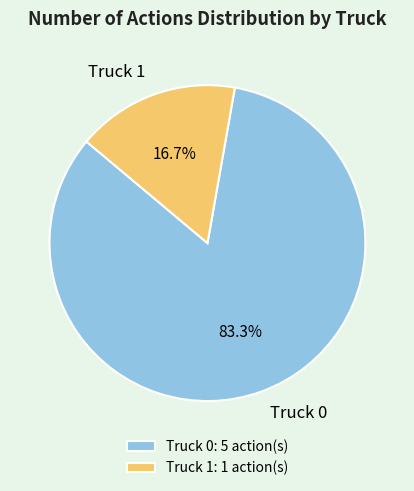

How many segments does this pie chart have?

2